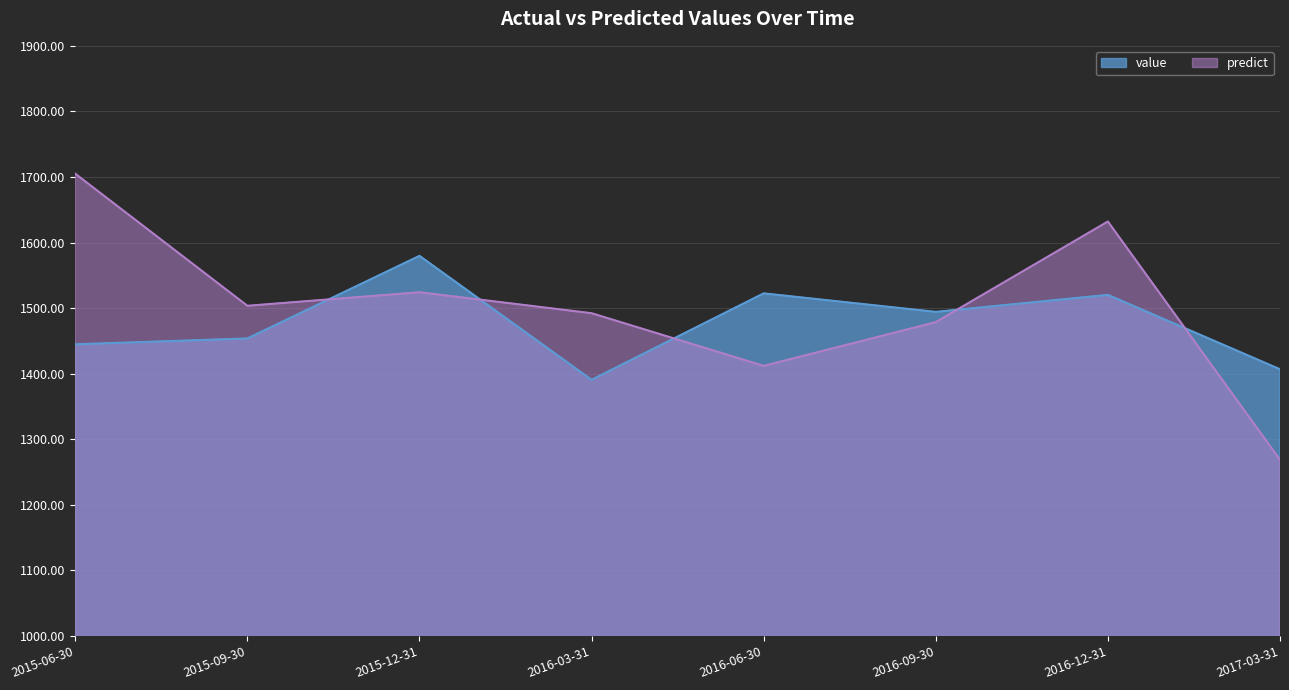

What is the average value of the predict series?

1502.0